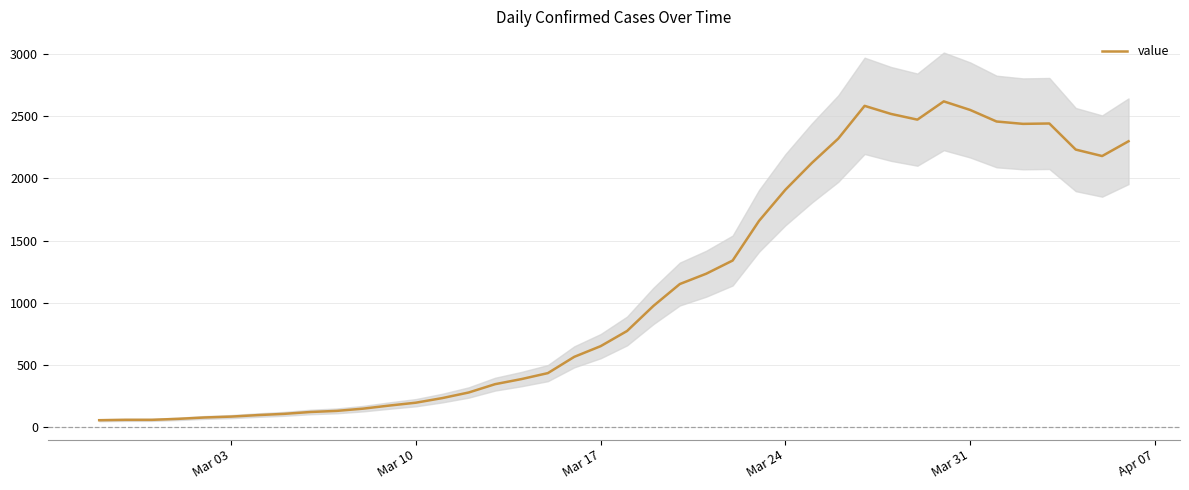

Reading right to left, what are all the values shown in this chart?

2299	2180	2232	2442	2439	2458	2551	2620	2473	2519	2584	2320	2124	1909	1658	1339	1233	1150	974	772	650	564	433	385	344	277	232	195	172	147	129	120	105	95	83	76	65	57	57	54